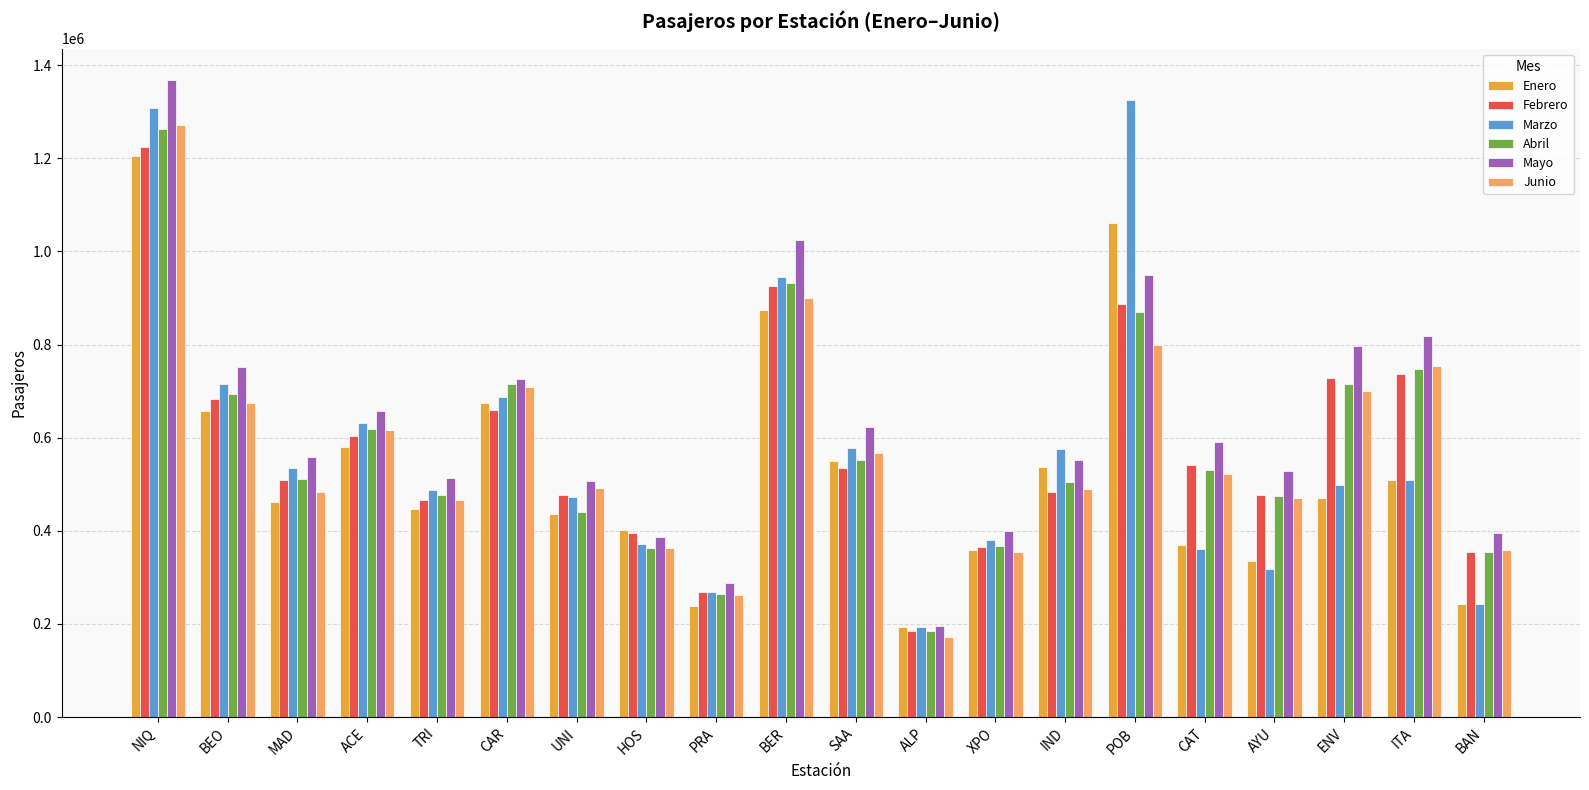

At which label does Abril reach its peak?

NIQ